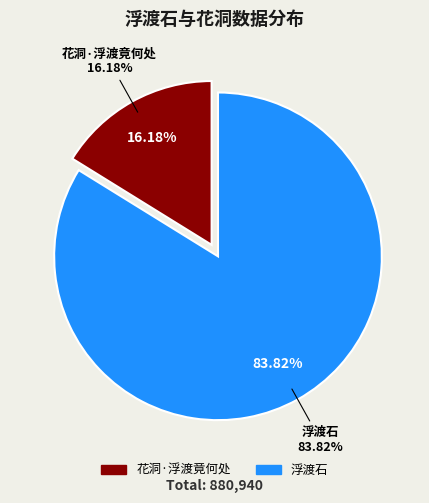

Do 花洞·浮渡竟何处 and 浮渡石 together represent more than half of the pie?

Yes